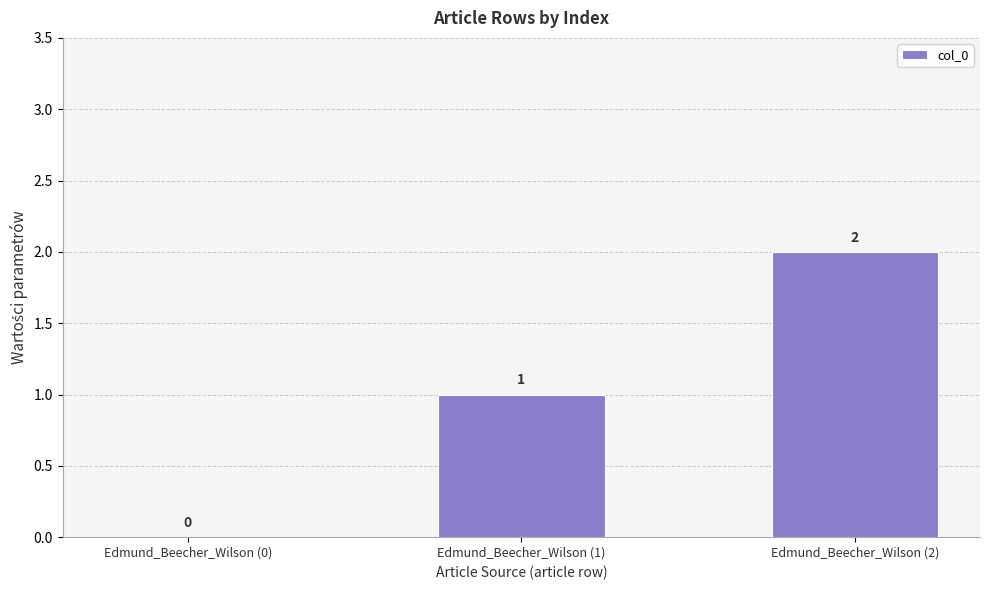

What is the sum of all values?

3